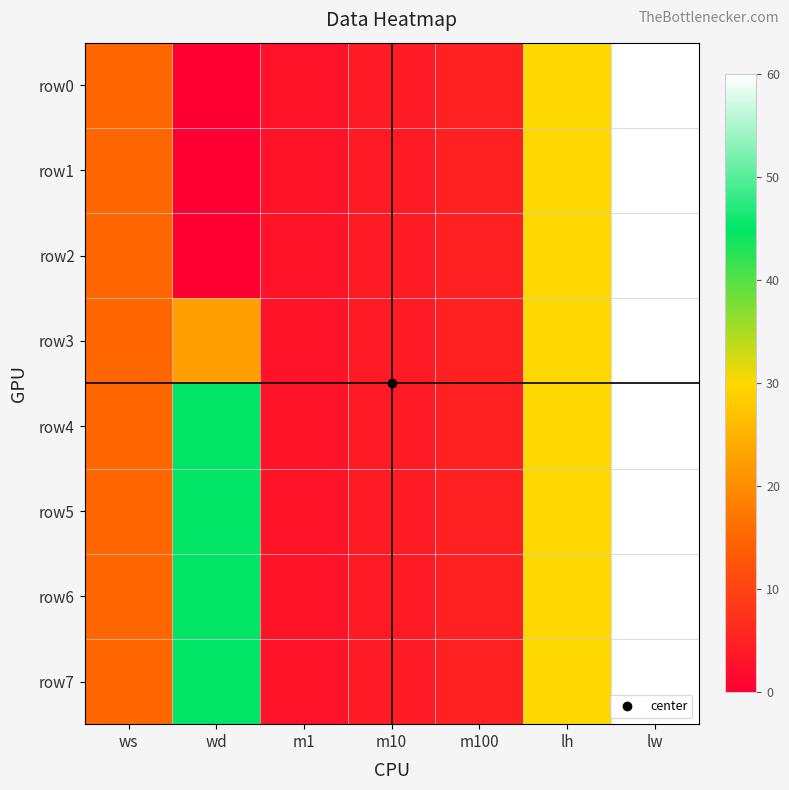

Which label corresponds to the largest value in the chart?

lw